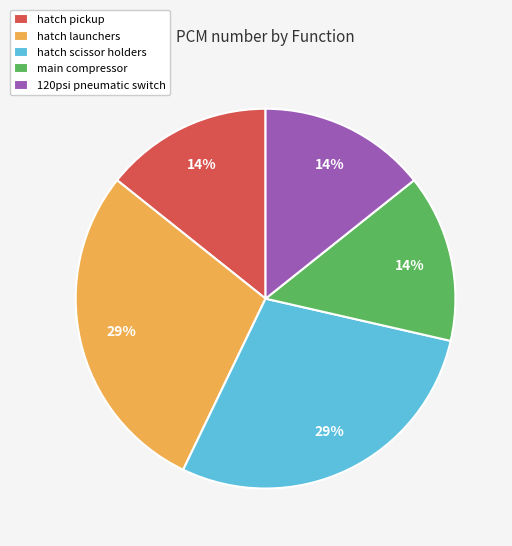

To the nearest percent, what is the average slice percentage?

20%